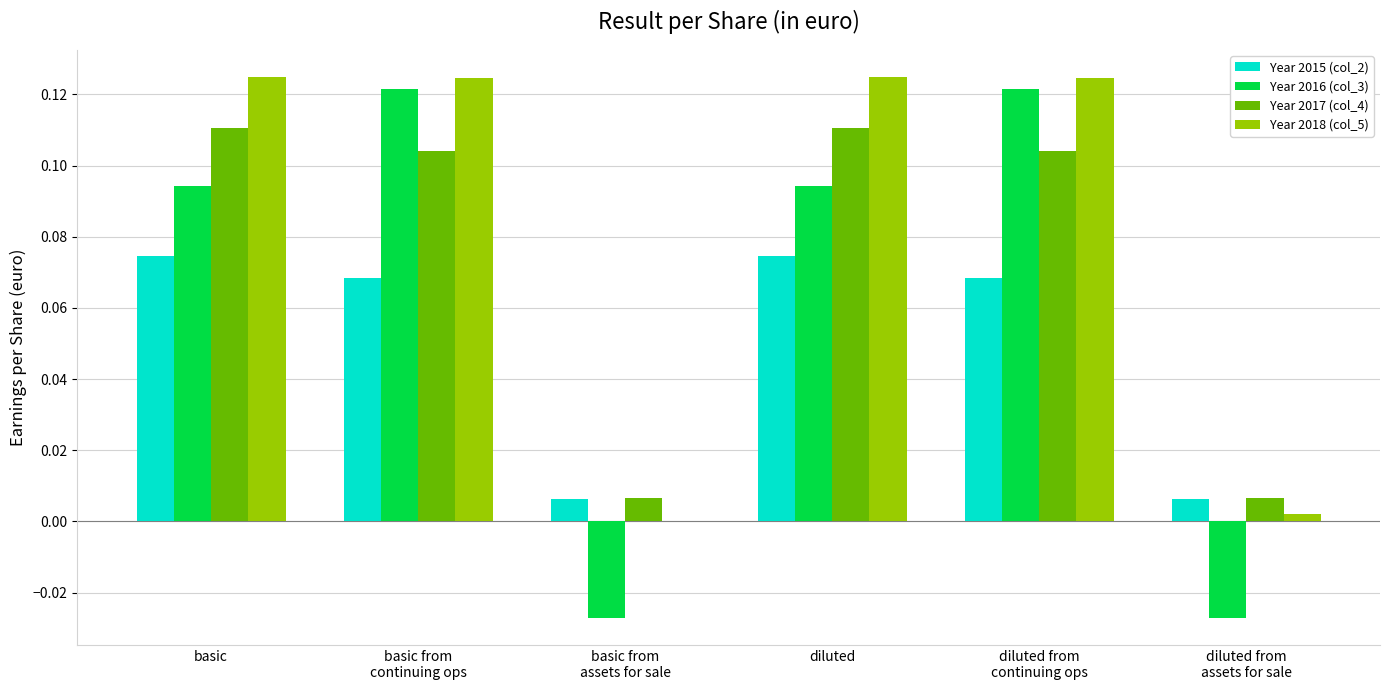

Count the number of data series in this chart.

4